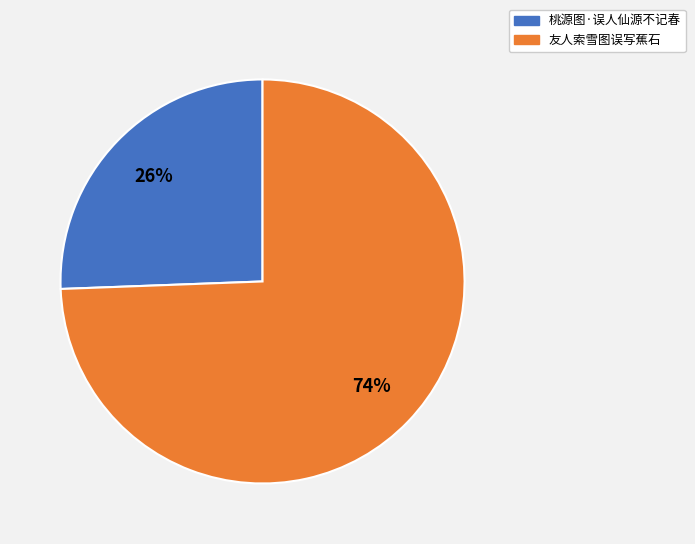

To the nearest percent, what portion does 友人索雪图误写蕉石 represent?

74%